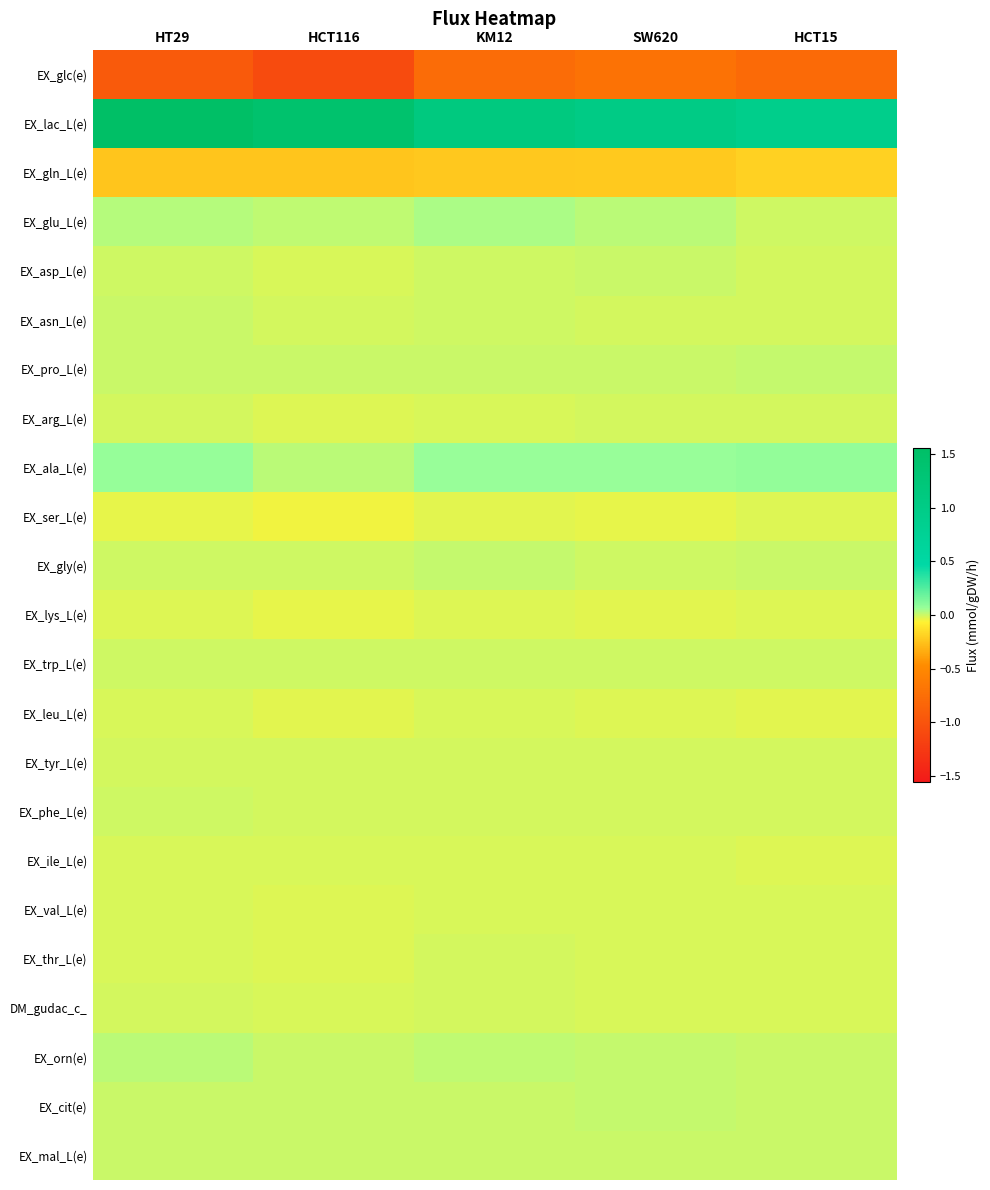

Reading right to left, extract all data points from this chart.

EX_glc(e): HCT15=-0.8	SW620=-0.7	KM12=-0.8	HCT116=-1.1	HT29=-0.9
EX_lac_L(e): HCT15=0.9	SW620=1.0	KM12=1.1	HCT116=1.4	HT29=1.6
EX_gln_L(e): HCT15=-0.2	SW620=-0.2	KM12=-0.2	HCT116=-0.2	HT29=-0.2
EX_glu_L(e): HCT15=-0.0	SW620=0.0	KM12=0.0	HCT116=0.0	HT29=0.0
EX_asp_L(e): HCT15=-0.0	SW620=0.0	KM12=-0.0	HCT116=-0.0	HT29=-0.0
EX_asn_L(e): HCT15=-0.0	SW620=-0.0	KM12=-0.0	HCT116=-0.0	HT29=0.0
EX_pro_L(e): HCT15=0.0	SW620=0.0	KM12=0.0	HCT116=0.0	HT29=0.0
EX_arg_L(e): HCT15=-0.0	SW620=-0.0	KM12=-0.0	HCT116=-0.0	HT29=-0.0
EX_ala_L(e): HCT15=0.1	SW620=0.1	KM12=0.1	HCT116=0.0	HT29=0.1
EX_ser_L(e): HCT15=-0.0	SW620=-0.0	KM12=-0.0	HCT116=-0.0	HT29=-0.0
EX_gly(e): HCT15=0.0	SW620=-0.0	KM12=0.0	HCT116=-0.0	HT29=-0.0
EX_lys_L(e): HCT15=-0.0	SW620=-0.0	KM12=-0.0	HCT116=-0.0	HT29=-0.0
EX_trp_L(e): HCT15=-0.0	SW620=-0.0	KM12=-0.0	HCT116=-0.0	HT29=-0.0
EX_leu_L(e): HCT15=-0.0	SW620=-0.0	KM12=-0.0	HCT116=-0.0	HT29=-0.0
EX_tyr_L(e): HCT15=-0.0	SW620=-0.0	KM12=-0.0	HCT116=-0.0	HT29=-0.0
EX_phe_L(e): HCT15=-0.0	SW620=-0.0	KM12=-0.0	HCT116=-0.0	HT29=-0.0
EX_ile_L(e): HCT15=-0.0	SW620=-0.0	KM12=-0.0	HCT116=-0.0	HT29=-0.0
EX_val_L(e): HCT15=-0.0	SW620=-0.0	KM12=-0.0	HCT116=-0.0	HT29=-0.0
EX_thr_L(e): HCT15=-0.0	SW620=-0.0	KM12=-0.0	HCT116=-0.0	HT29=-0.0
DM_gudac_c_: HCT15=-0.0	SW620=-0.0	KM12=-0.0	HCT116=-0.0	HT29=-0.0
EX_orn(e): HCT15=0.0	SW620=0.0	KM12=0.0	HCT116=0.0	HT29=0.0
EX_cit(e): HCT15=0.0	SW620=0.0	KM12=0.0	HCT116=0.0	HT29=0.0
EX_mal_L(e): HCT15=0.0	SW620=0.0	KM12=0.0	HCT116=0.0	HT29=0.0